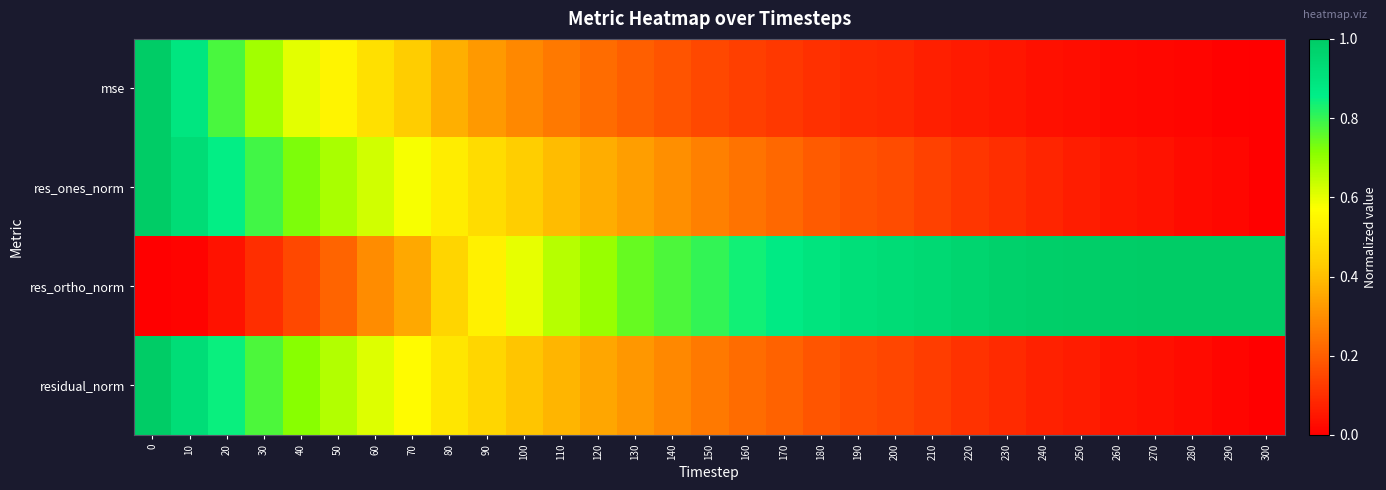

Which series has the largest total across all categories?

res_ortho_norm